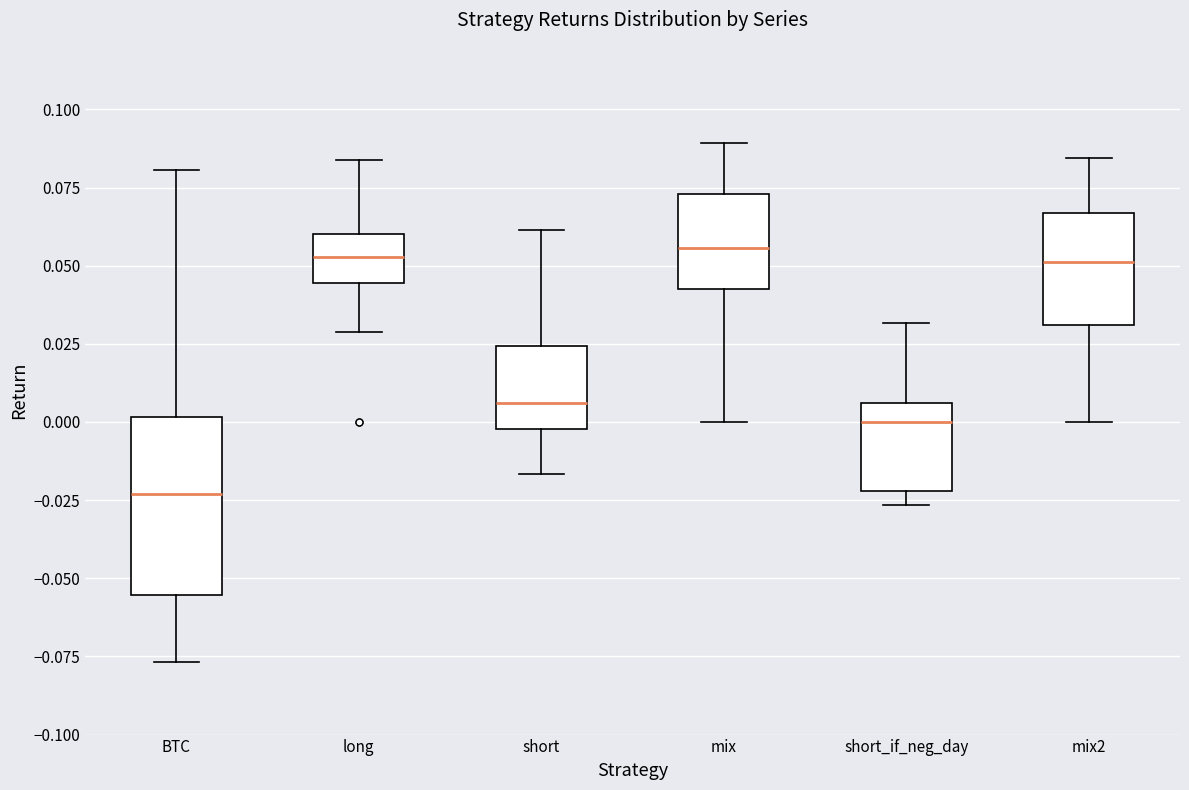

Reading left to right, transcribe this box plot: for each box, give where its median line is, the range the box spans, and where its two whiskers end, as read against the y-axis. The values are not printed on the chart, so give them approximately, as read against the axis.

BTC: median -0.025, box -0.055 to 0.000, whiskers -0.075 to 0.080
long: median 0.055, box 0.045 to 0.060, whiskers 0.030 to 0.085
short: median 0.005, box 0.000 to 0.025, whiskers -0.015 to 0.060
mix: median 0.055, box 0.045 to 0.075, whiskers 0.000 to 0.090
short_if_neg_day: median 0.000, box -0.020 to 0.005, whiskers -0.025 to 0.030
mix2: median 0.050, box 0.030 to 0.065, whiskers 0.000 to 0.085